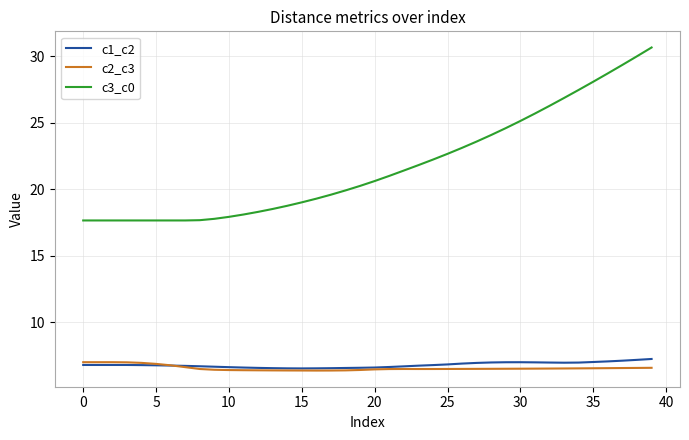

Which series has the widest spread of values?

c3_c0